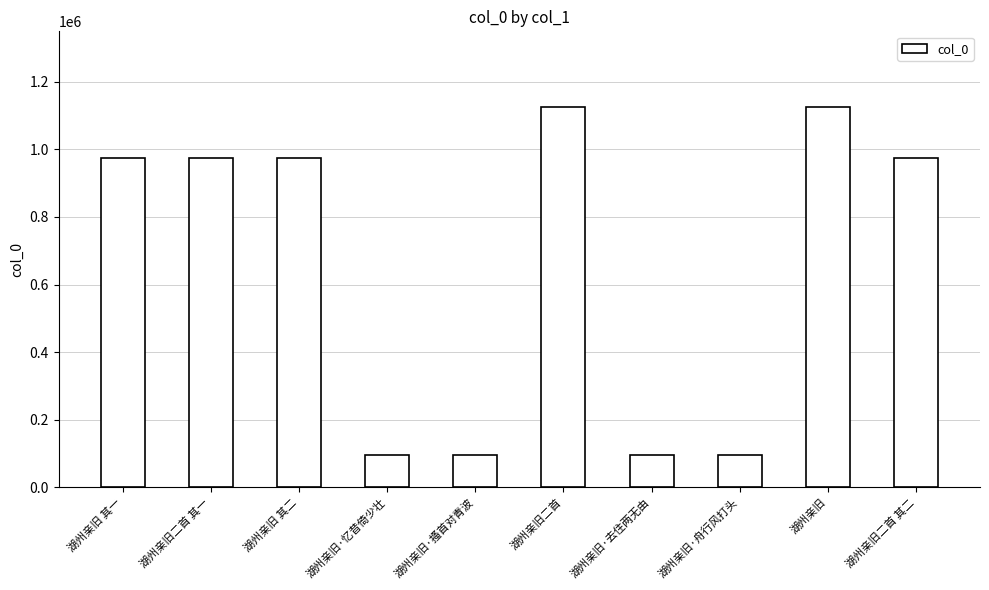

What is the greatest value displayed?

1124153